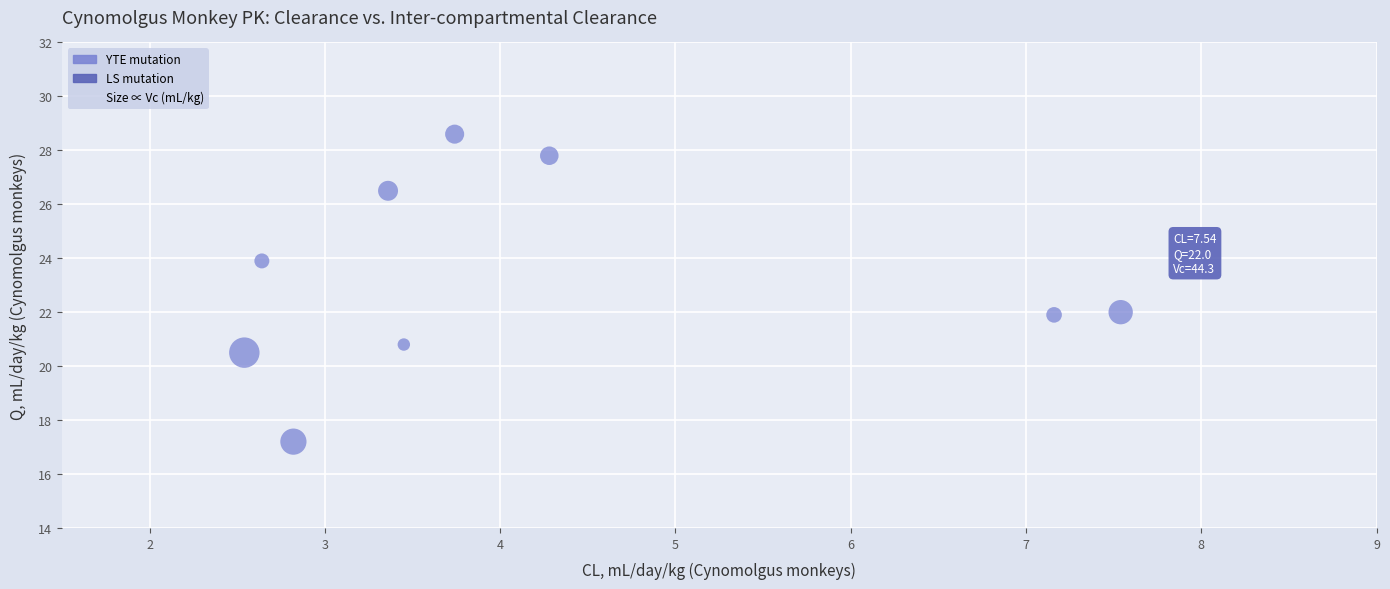

What is the range of Y values (max minus min)?

11.4